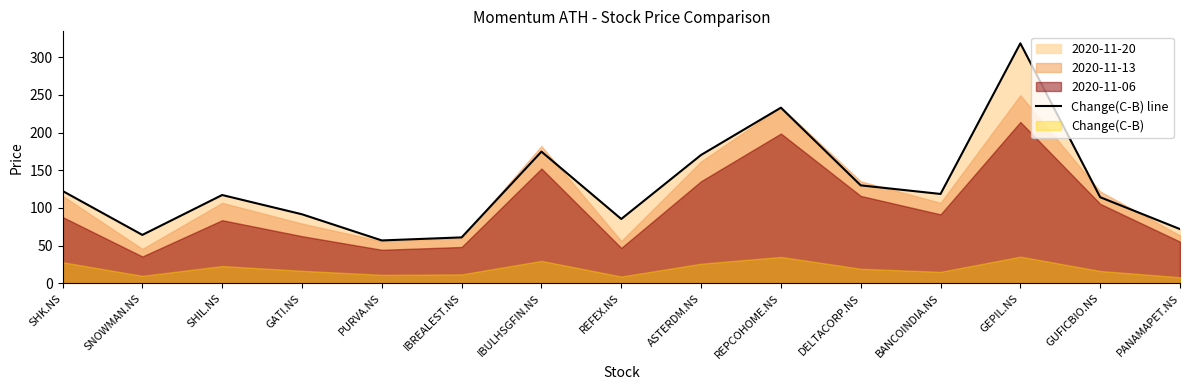

How many data points are less than 117?

7